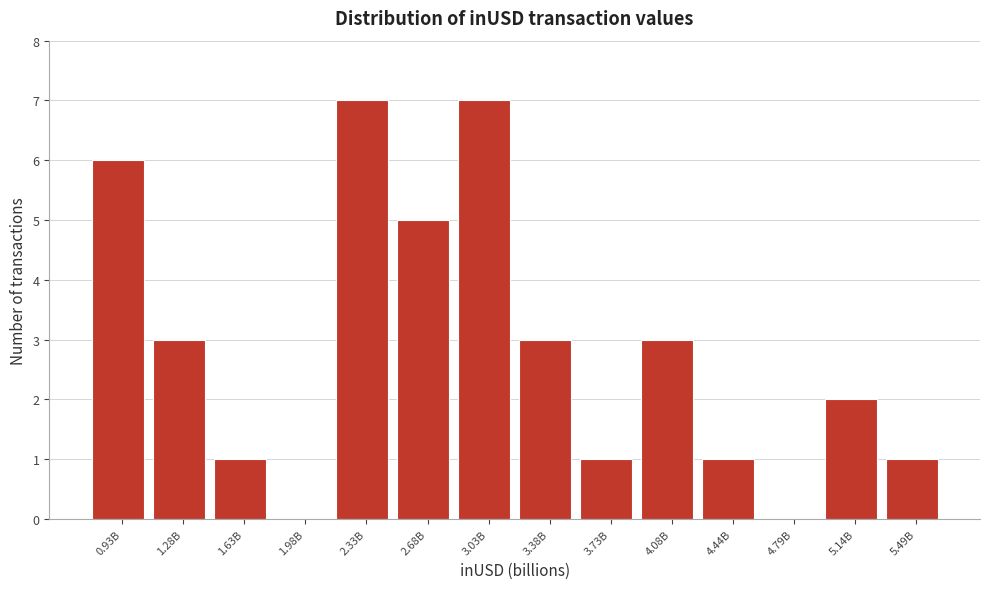

Reading right to left, transcribe all the data shown in this chart.

5.49B=1	5.14B=2	4.79B=0	4.44B=1	4.08B=3	3.73B=1	3.38B=3	3.03B=7	2.68B=5	2.33B=7	1.98B=0	1.63B=1	1.28B=3	0.93B=6